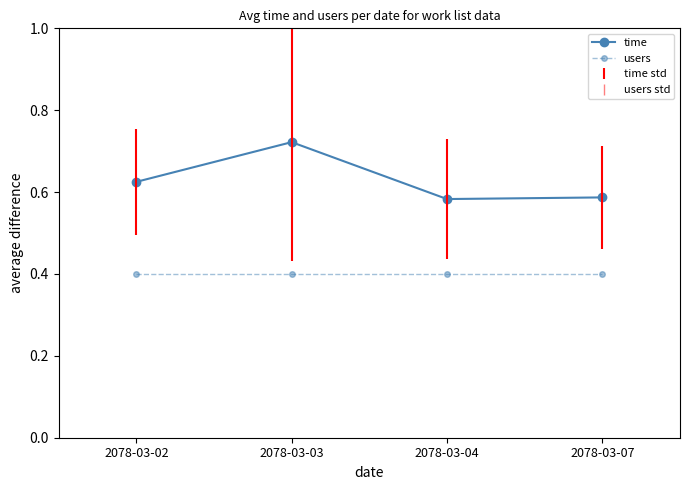

True or false: time has more than 0 interior local peaks.

True